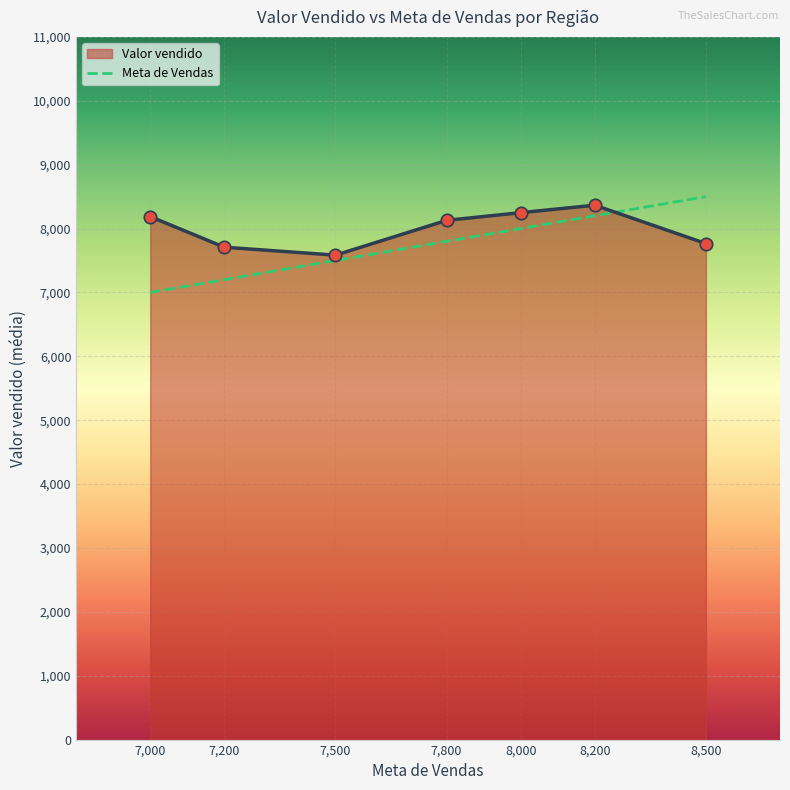

Between 7,000 and 8,500, which series saw the biggest shift?

Meta de Vendas